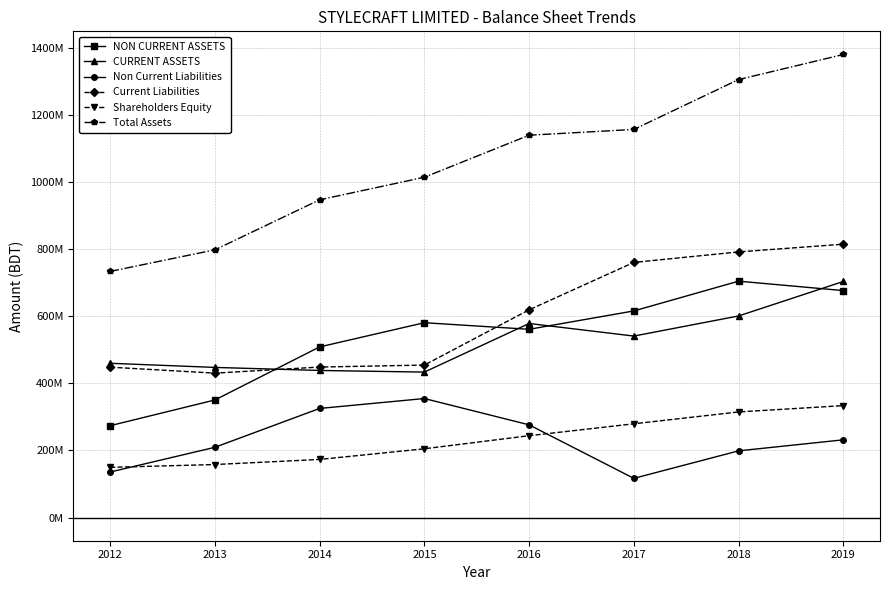

Does the chart have visible grid lines?

Yes